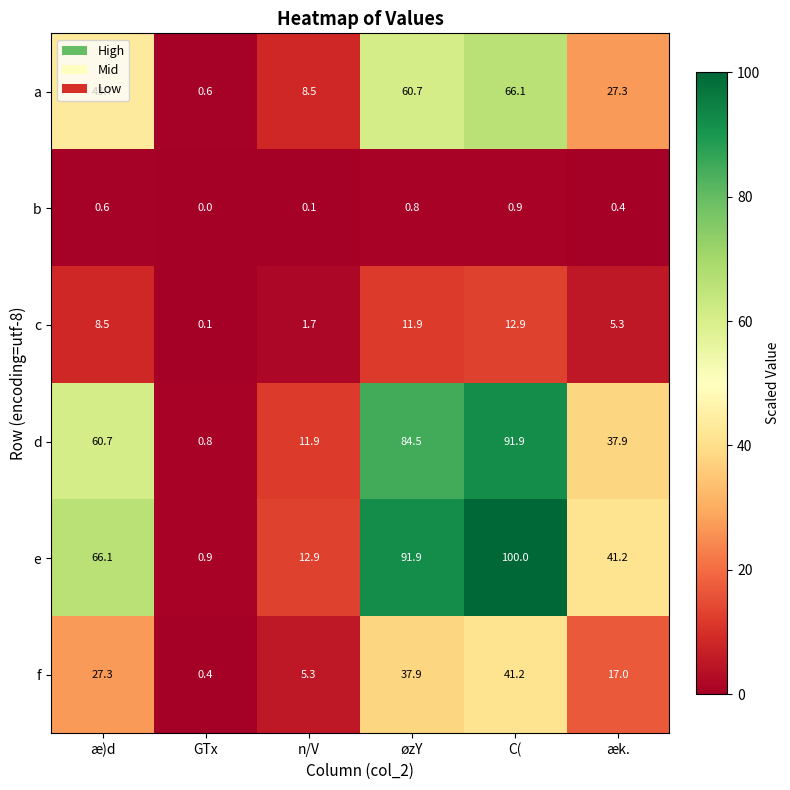

Rank the series at øzY from lowest to highest value.

b, c, f, a, d, e